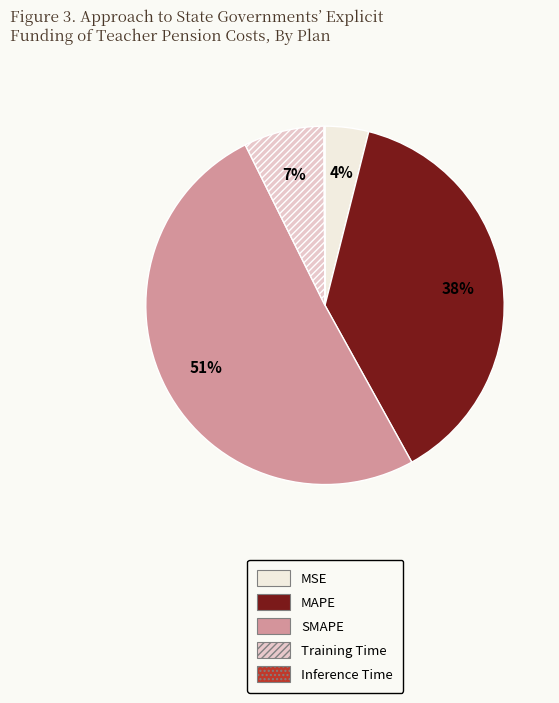

Does MAPE account for over 50% of the chart?

No